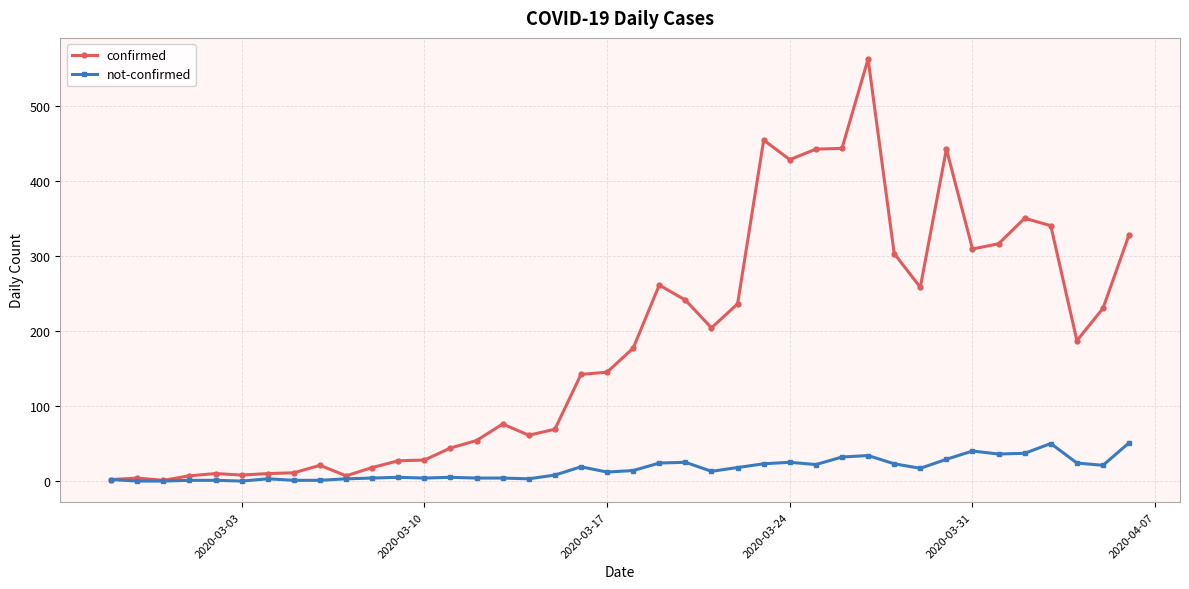

Rank the series by their average value, from lowest to highest.

not-confirmed, confirmed